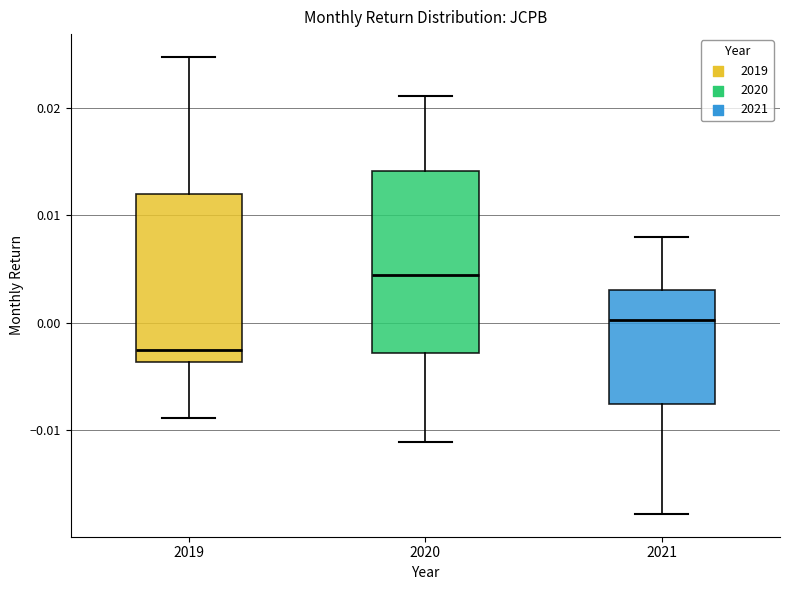

Reading left to right, transcribe this box plot: for each box, give where its median line is, the range the box spans, and where its two whiskers end, as read against the y-axis. The values are not printed on the chart, so give them approximately, as read against the axis.

2019: median -0.003, box -0.004 to 0.012, whiskers -0.009 to 0.025
2020: median 0.004, box -0.003 to 0.014, whiskers -0.011 to 0.021
2021: median 0.000, box -0.008 to 0.003, whiskers -0.018 to 0.008